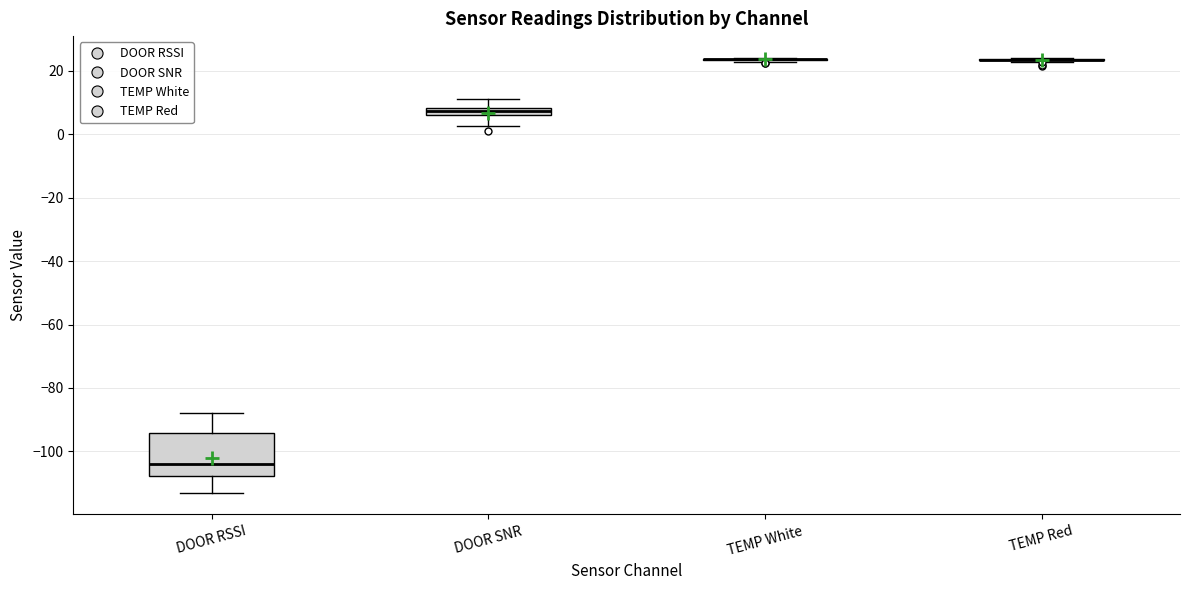

Which box is the tallest, from its lower edge to its upper edge?

DOOR RSSI